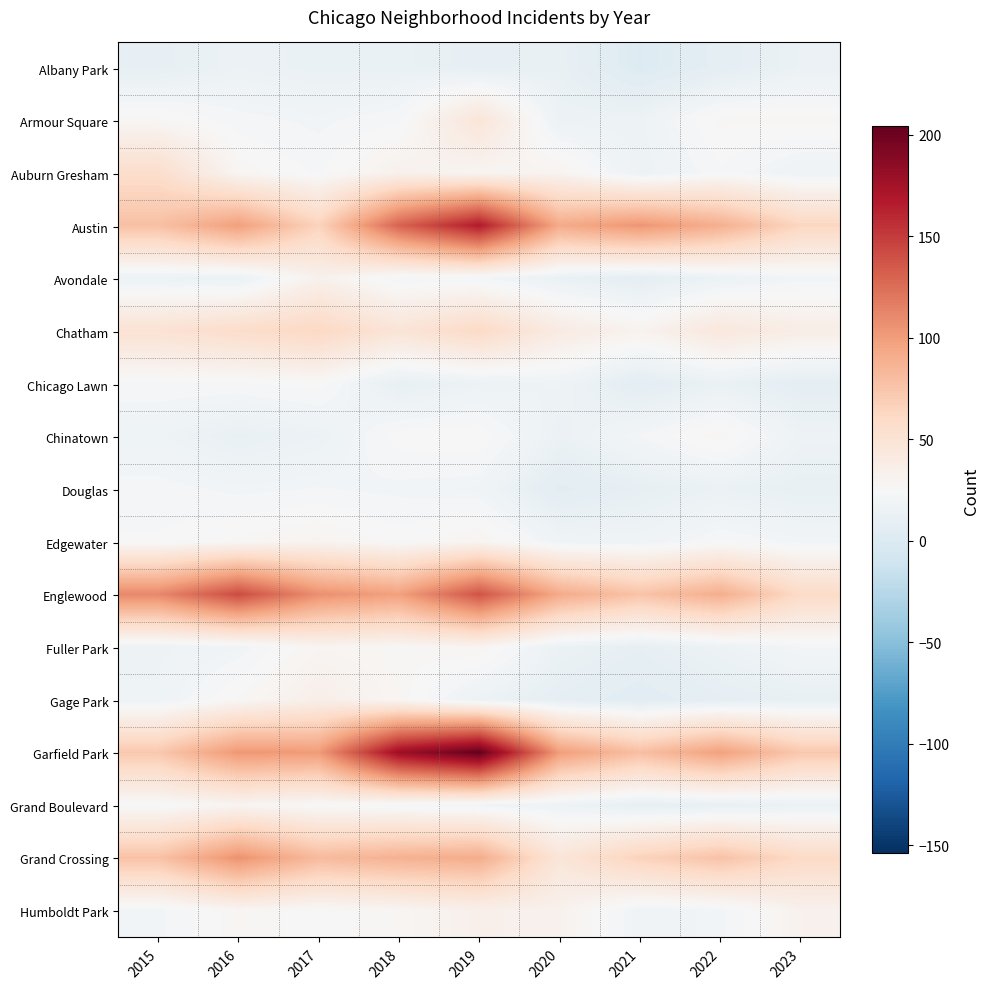

Reading left to right, what are all the values shown in this chart?

Albany Park: 2015=10	2016=15	2017=13	2018=13	2019=10	2020=12	2021=1	2022=8	2023=14
Armour Square: 2015=27	2016=22	2017=20	2018=23	2019=47	2020=15	2021=16	2022=27	2023=27
Auburn Gresham: 2015=56	2016=28	2017=23	2018=33	2019=29	2020=30	2021=15	2022=23	2023=17
Austin: 2015=78	2016=99	2017=65	2018=130	2019=167	2020=92	2021=104	2022=89	2023=63
Avondale: 2015=15	2016=14	2017=33	2018=21	2019=21	2020=13	2021=8	2022=15	2023=20
Chatham: 2015=51	2016=57	2017=62	2018=48	2019=60	2020=40	2021=31	2022=44	2023=37
Chicago Lawn: 2015=23	2016=23	2017=25	2018=11	2019=15	2020=17	2021=7	2022=13	2023=8
Chinatown: 2015=17	2016=12	2017=15	2018=25	2019=26	2020=14	2021=21	2022=28	2023=16
Douglas: 2015=22	2016=20	2017=21	2018=20	2019=19	2020=6	2021=10	2022=14	2023=11
Edgewater: 2015=24	2016=27	2017=30	2018=25	2019=29	2020=18	2021=18	2022=23	2023=20
Englewood: 2015=111	2016=142	2017=107	2018=98	2019=138	2020=92	2021=76	2022=90	2023=59
Fuller Park: 2015=16	2016=19	2017=29	2018=27	2019=29	2020=14	2021=10	2022=15	2023=21
Gage Park: 2015=17	2016=27	2017=35	2018=28	2019=15	2020=9	2021=5	2022=9	2023=11
Garfield Park: 2015=73	2016=103	2017=101	2018=178	2019=204	2020=100	2021=79	2022=98	2023=73
Grand Boulevard: 2015=24	2016=29	2017=25	2018=22	2019=19	2020=16	2021=10	2022=11	2023=14
Grand Crossing: 2015=77	2016=106	2017=82	2018=88	2019=91	2020=47	2021=66	2022=77	2023=60
Humboldt Park: 2015=20	2016=28	2017=25	2018=28	2019=34	2020=32	2021=18	2022=20	2023=32